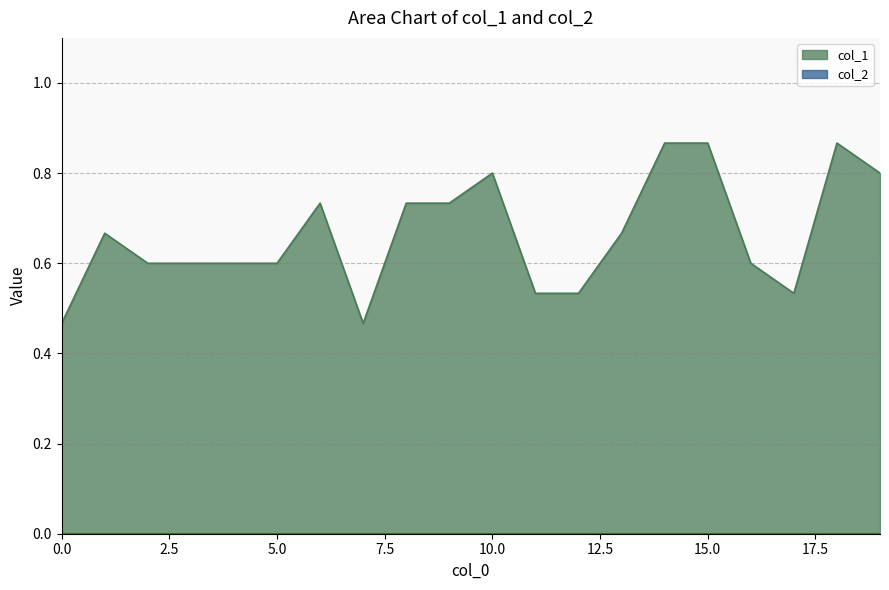

What is the value of the 1st point from the left?

0.5